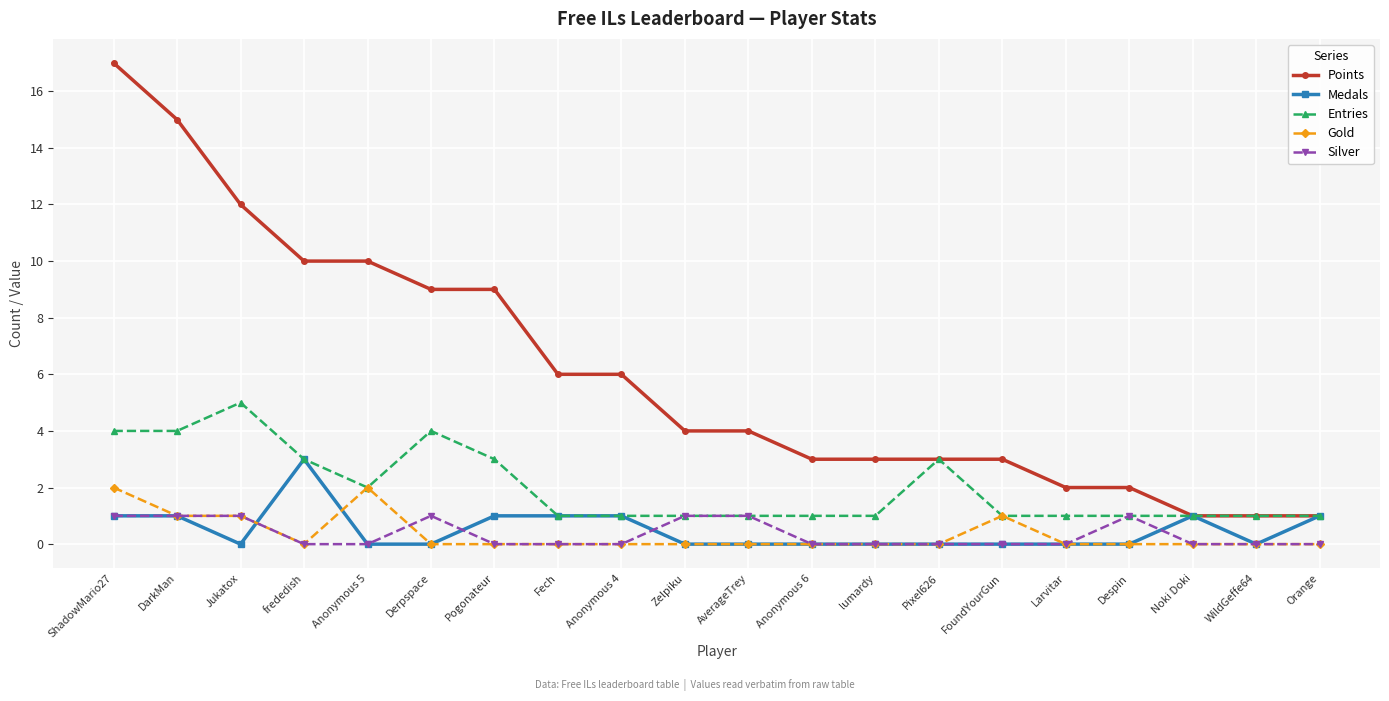

Reading left to right, transcribe all the data shown in this chart.

Points: 17	15	12	10	10	9	9	6	6	4	4	3	3	3	3	2	2	1	1	1
Medals: 1	1	0	3	0	0	1	1	1	0	0	0	0	0	0	0	0	1	0	1
Entries: 4	4	5	3	2	4	3	1	1	1	1	1	1	3	1	1	1	1	1	1
Gold: 2	1	1	0	2	0	0	0	0	0	0	0	0	0	1	0	0	0	0	0
Silver: 1	1	1	0	0	1	0	0	0	1	1	0	0	0	0	0	1	0	0	0